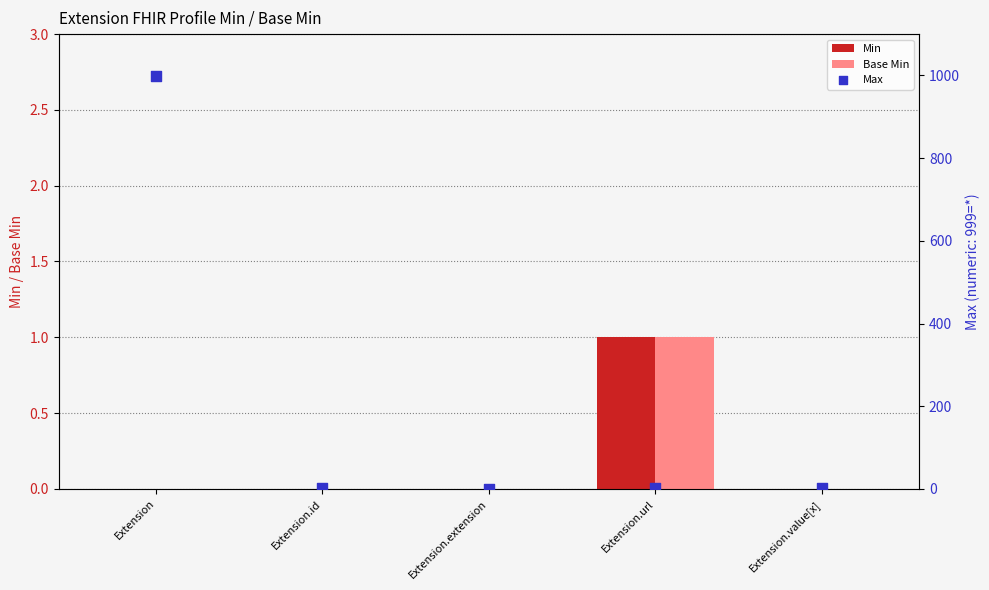

Is the value of Min at Extension.extension greater than the value of Base Min at Extension?

No